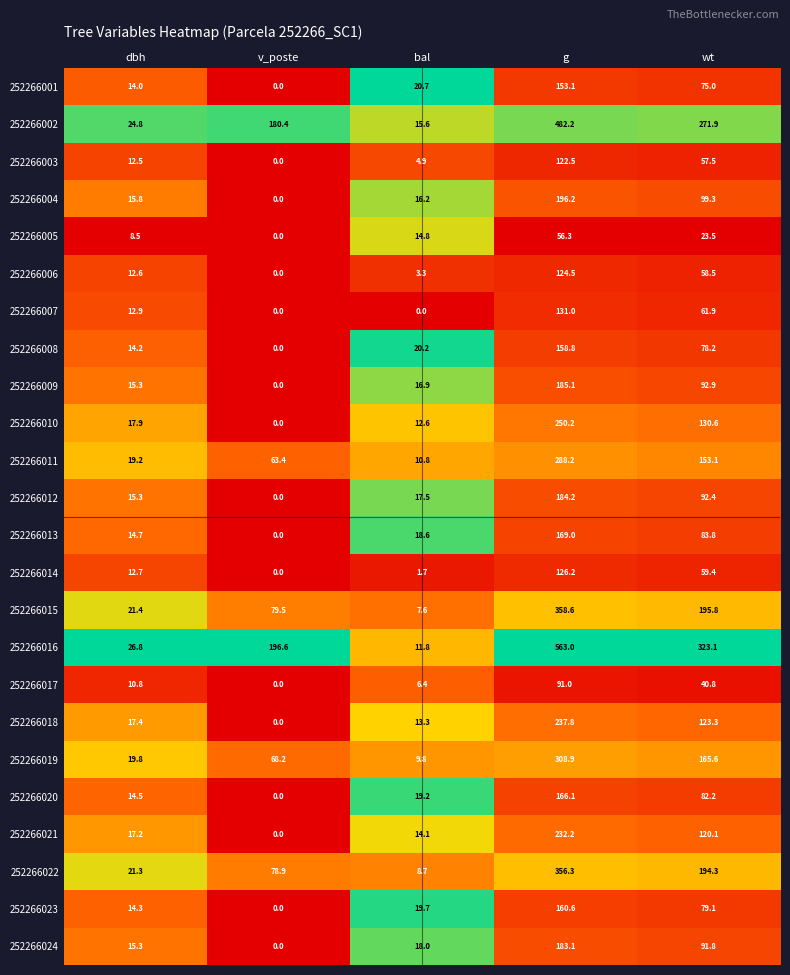

The value of 252266012 at g is 42.4. True or false?

False